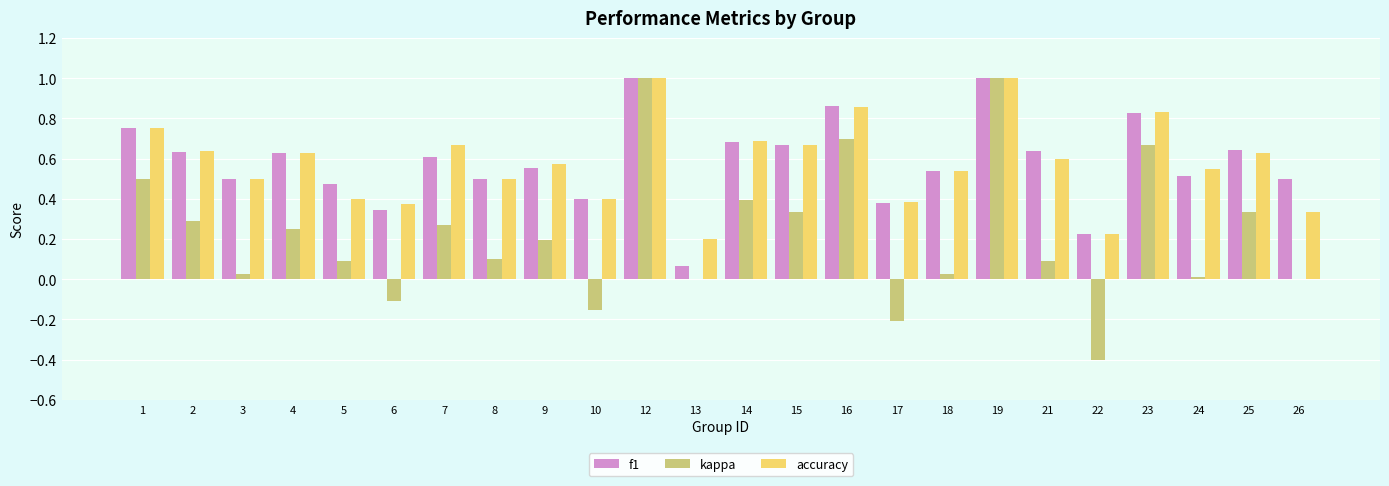

What is the sum of all accuracy values?

13.9